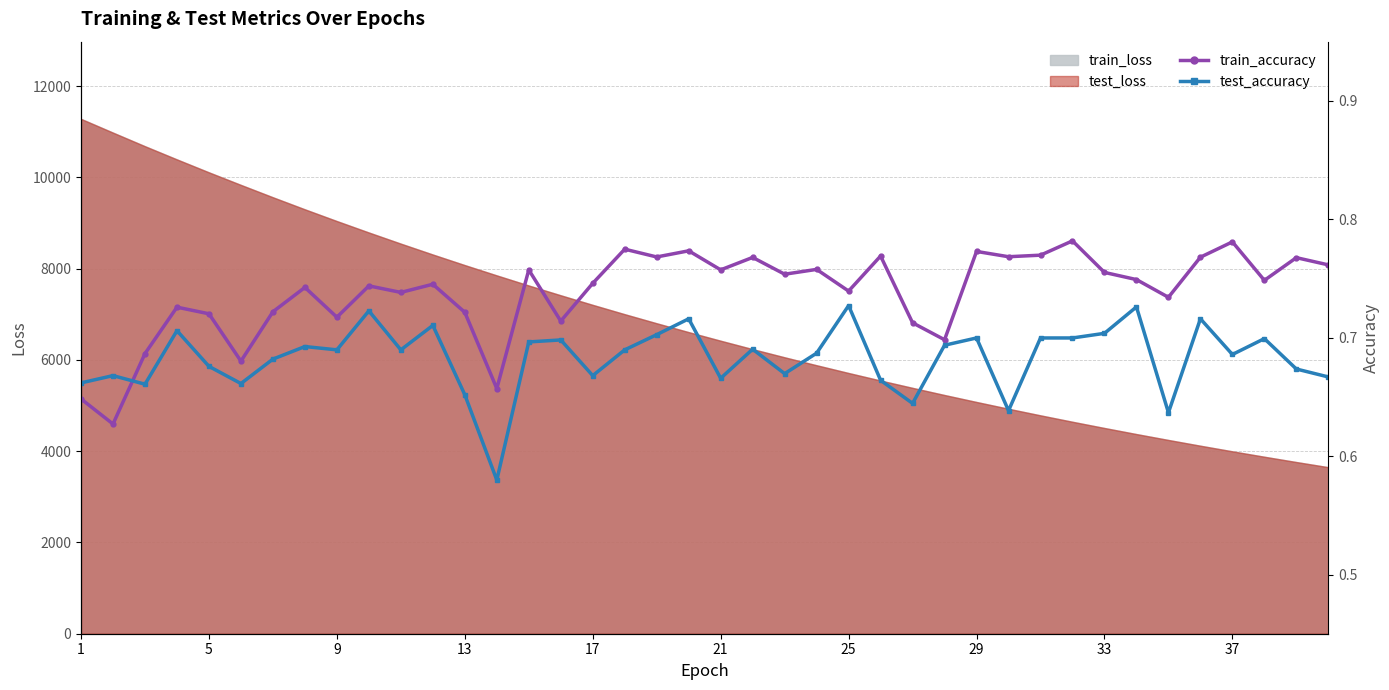

What is the difference between the maximum and minimum values in the test_accuracy series?

0.1